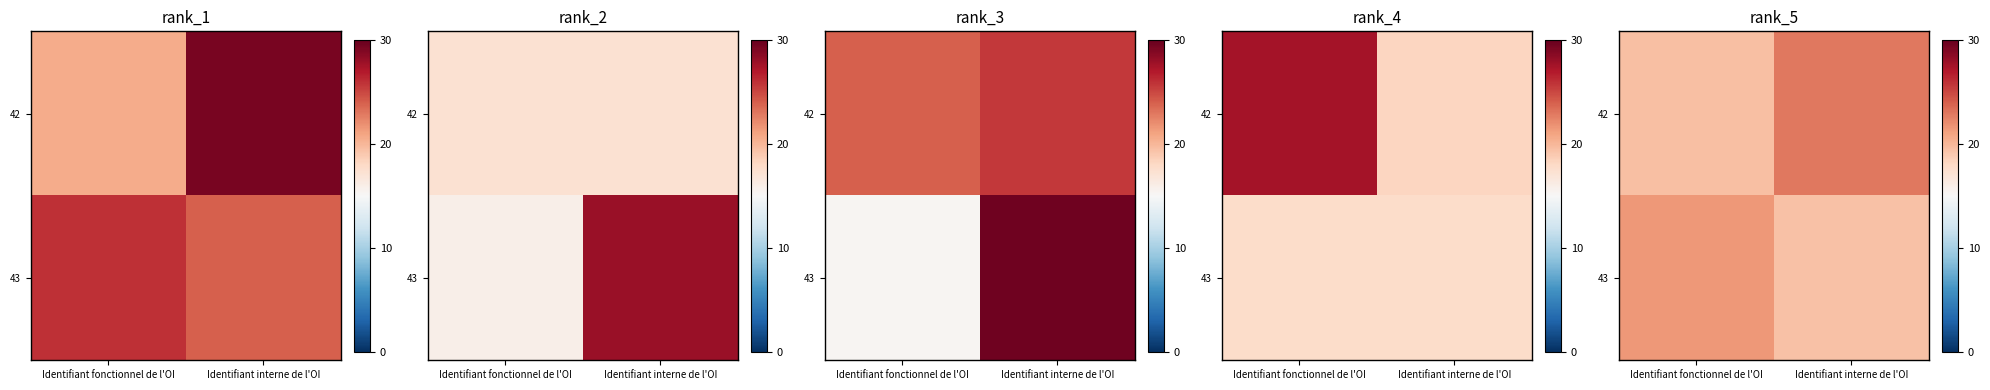

What is the total value across all series at Identifiant fonctionnel de l'OI?

41.0